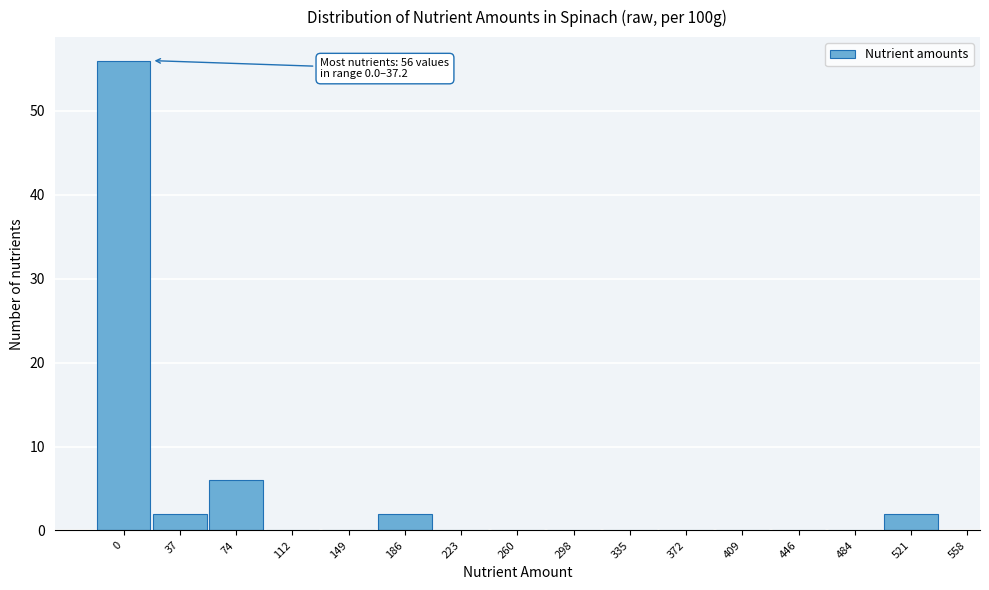

Reading left to right, extract all data points from this chart.

0=56	37=2	74=6	112=0	149=0	186=2	223=0	260=0	298=0	335=0	372=0	409=0	446=0	484=0	521=2